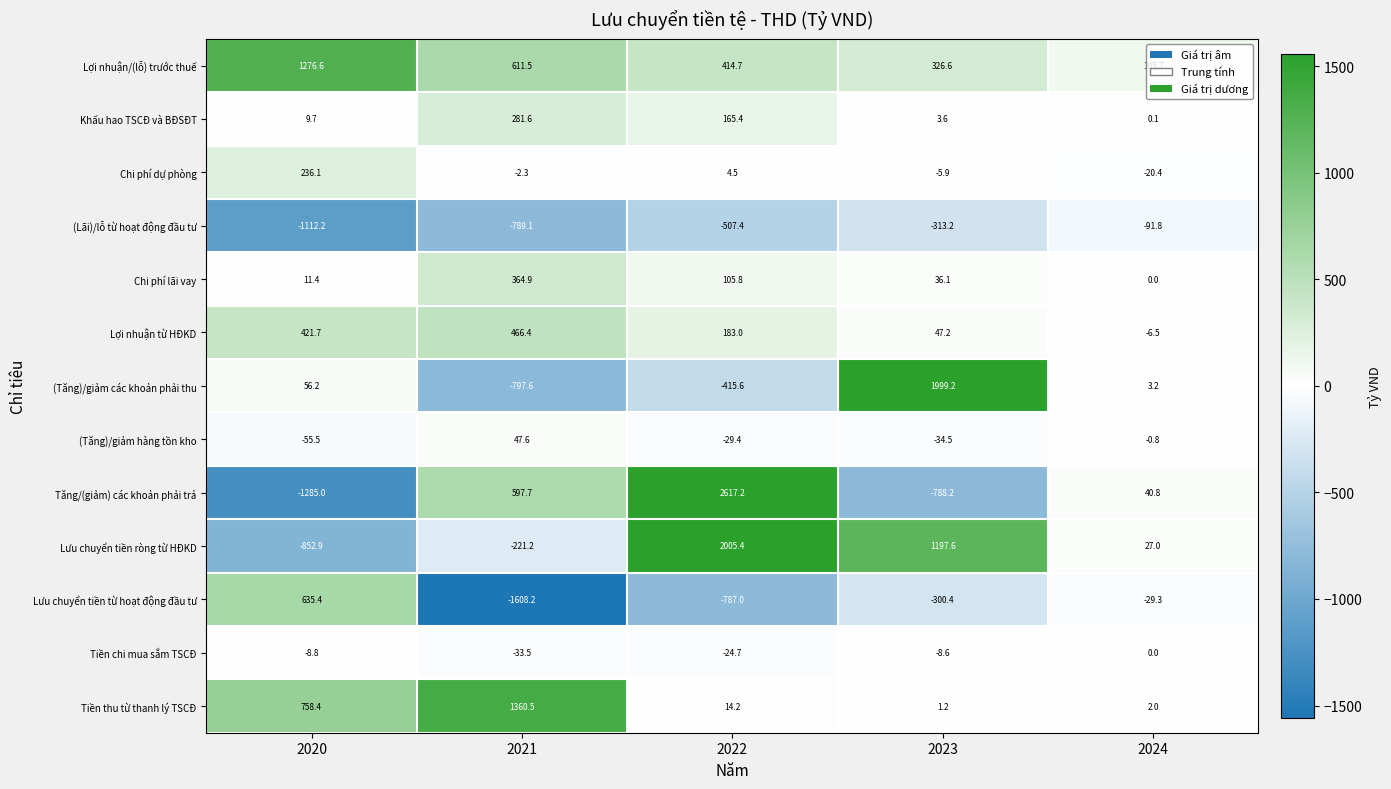

Which series changed the most between 2021 and 2022?

Lưu chuyển tiền ròng từ HĐKD